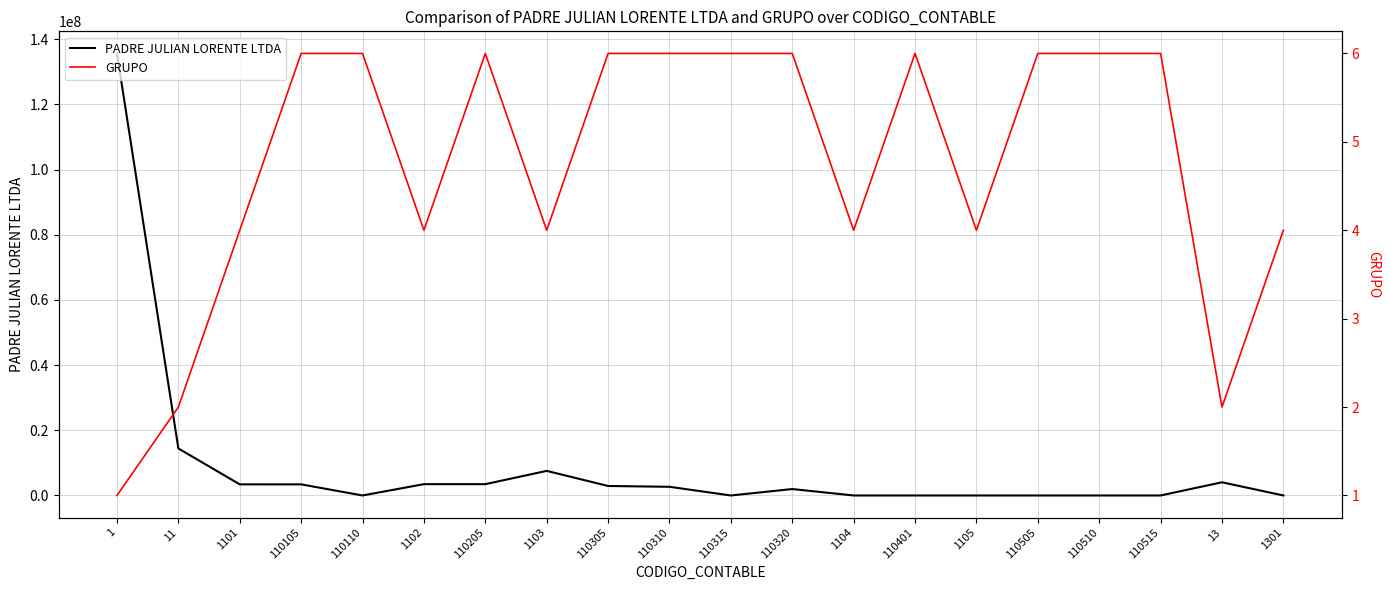

How many times do PADRE JULIAN LORENTE LTDA and GRUPO cross each other?

5